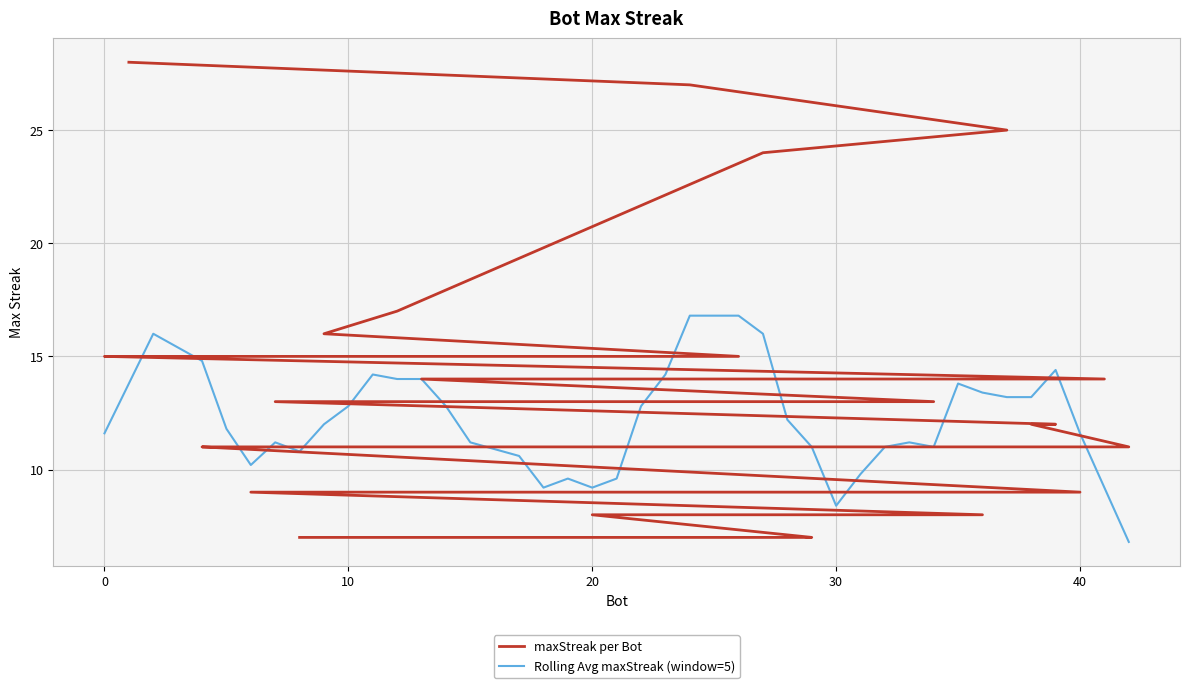

True or false: Rolling Avg maxStreak (window=5) has more than 1 interior local peaks.

True